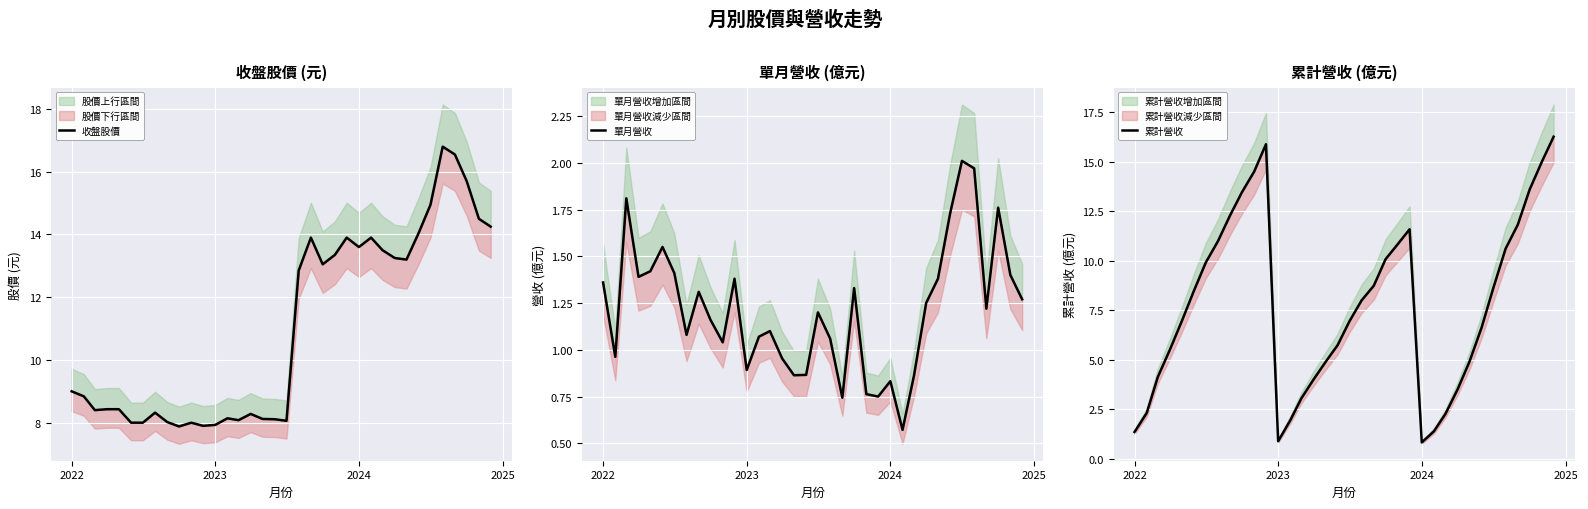

What is the value of the 單月營收 point at the 33rd from the left?

1.2